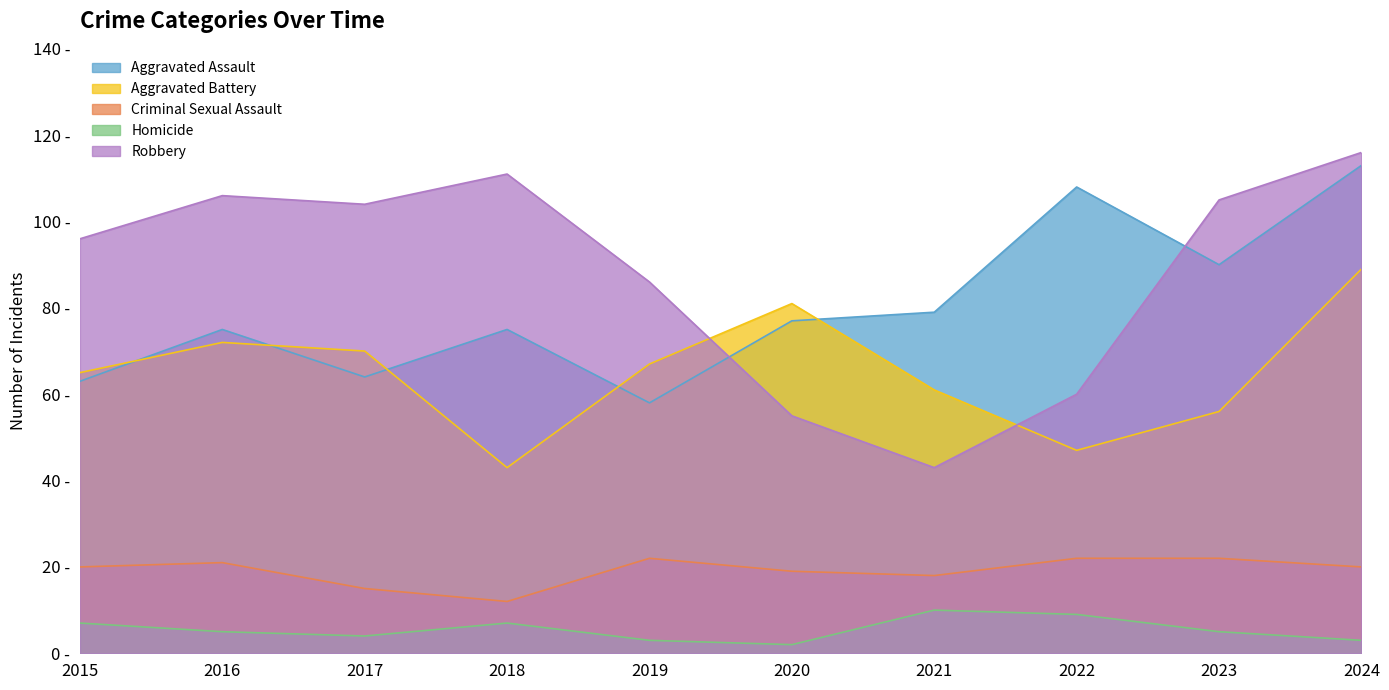

Is the value of Aggravated Assault at 2024 greater than the value of Criminal Sexual Assault at 2017?

Yes